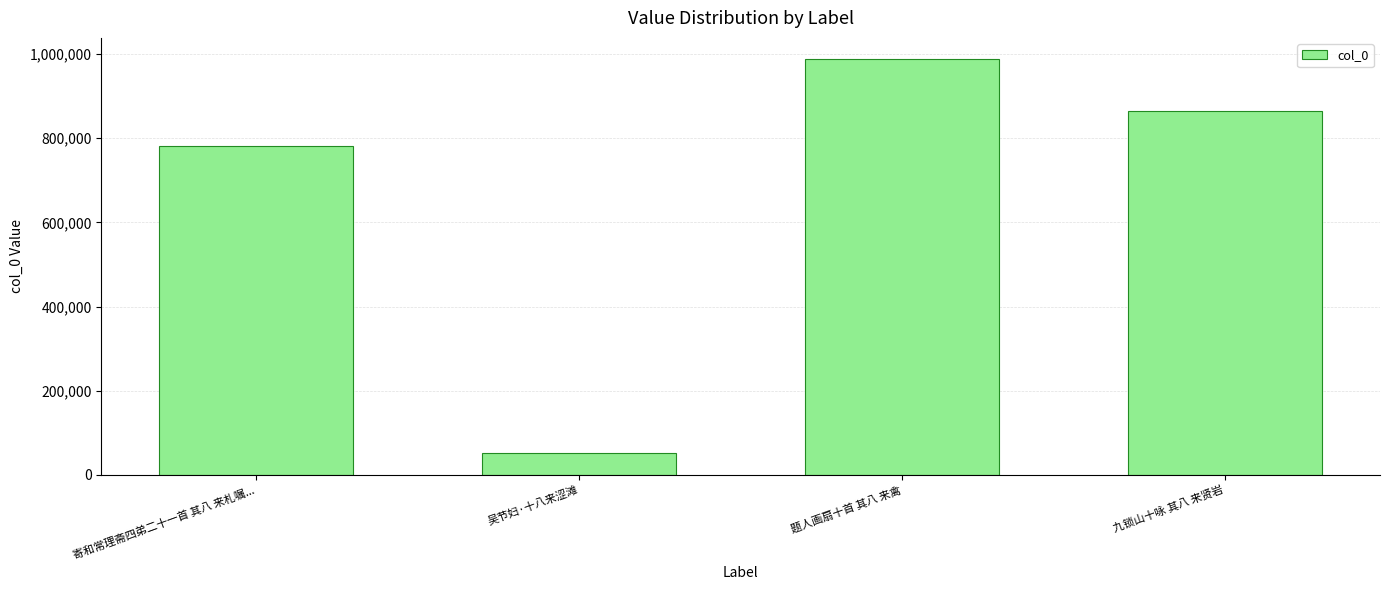

What is the label of the 2nd bar from the right?

题人画扇十首 其八 来禽